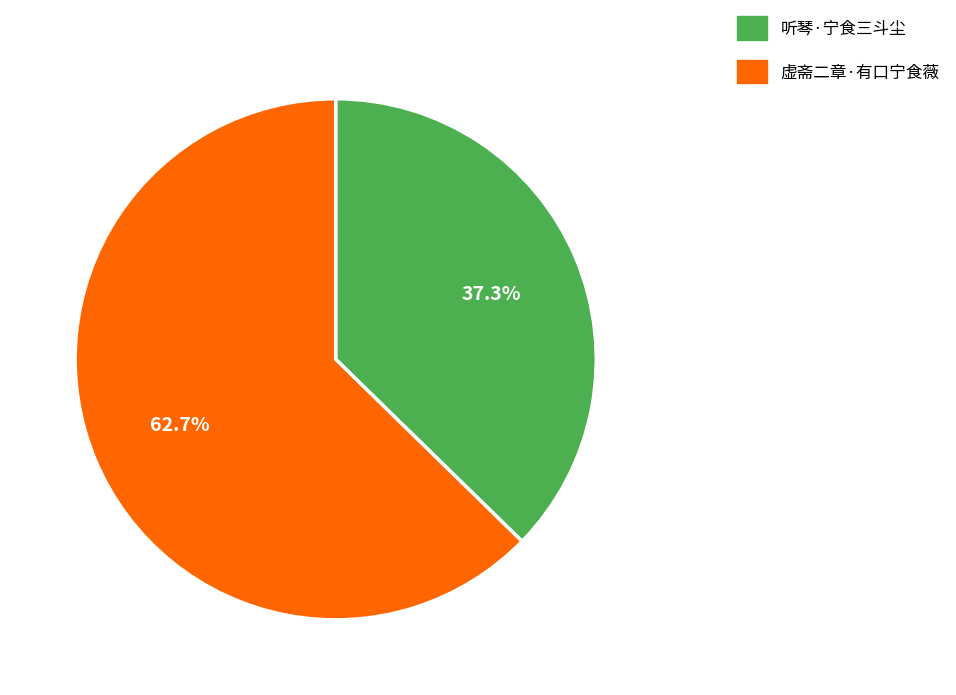

Is there any slice that represents more than half of the pie?

Yes